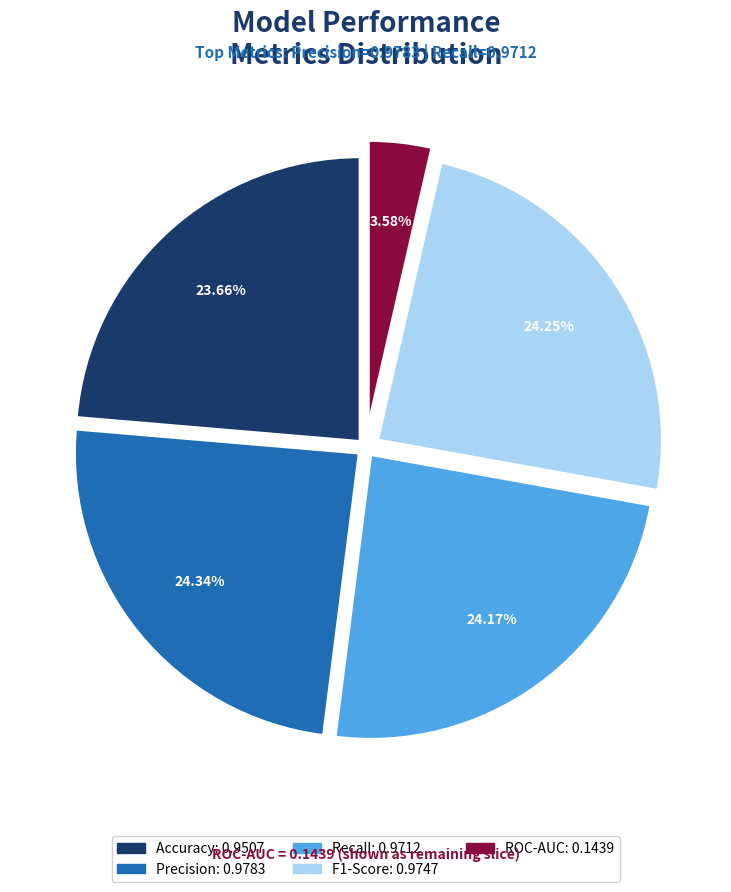

What is the total percentage of Accuracy and Precision?

48.0%